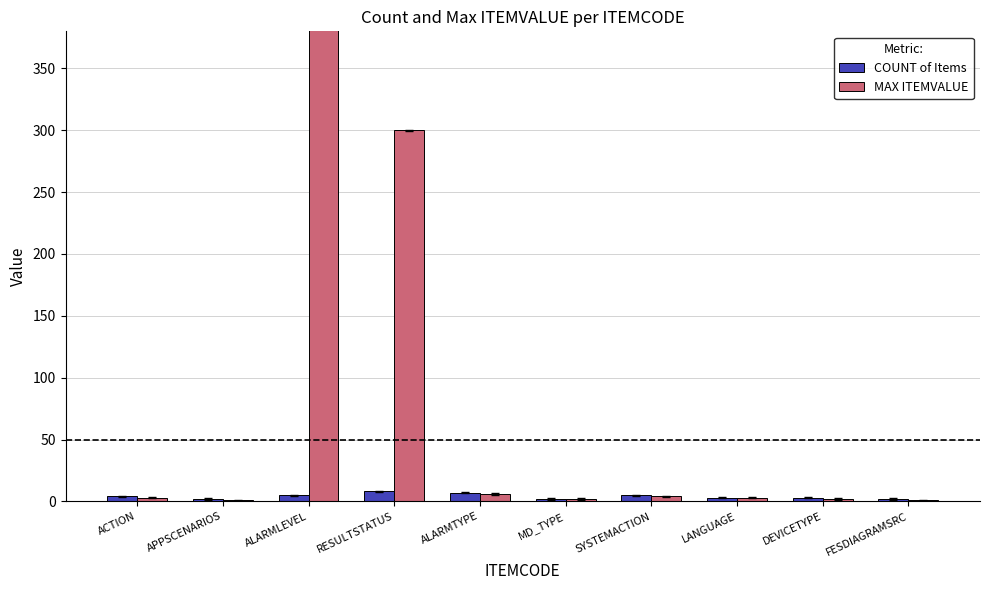

Rank the series at ALARMTYPE from lowest to highest value.

MAX ITEMVALUE, COUNT of Items